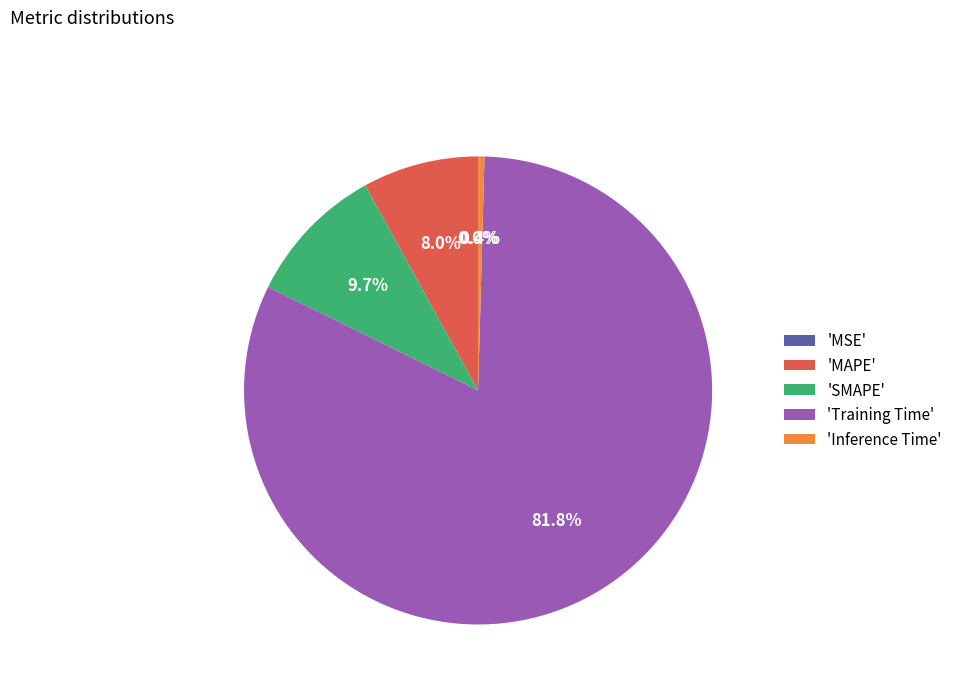

Does 'MAPE' represent more than half of the total?

No